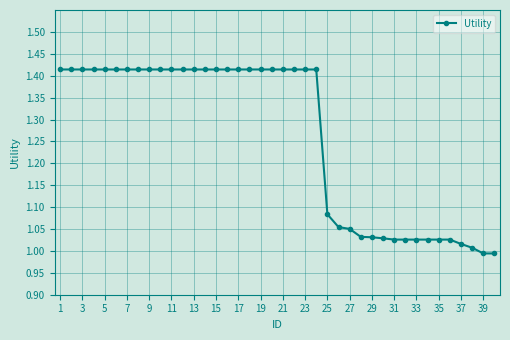

Count the number of categories in the chart.

40